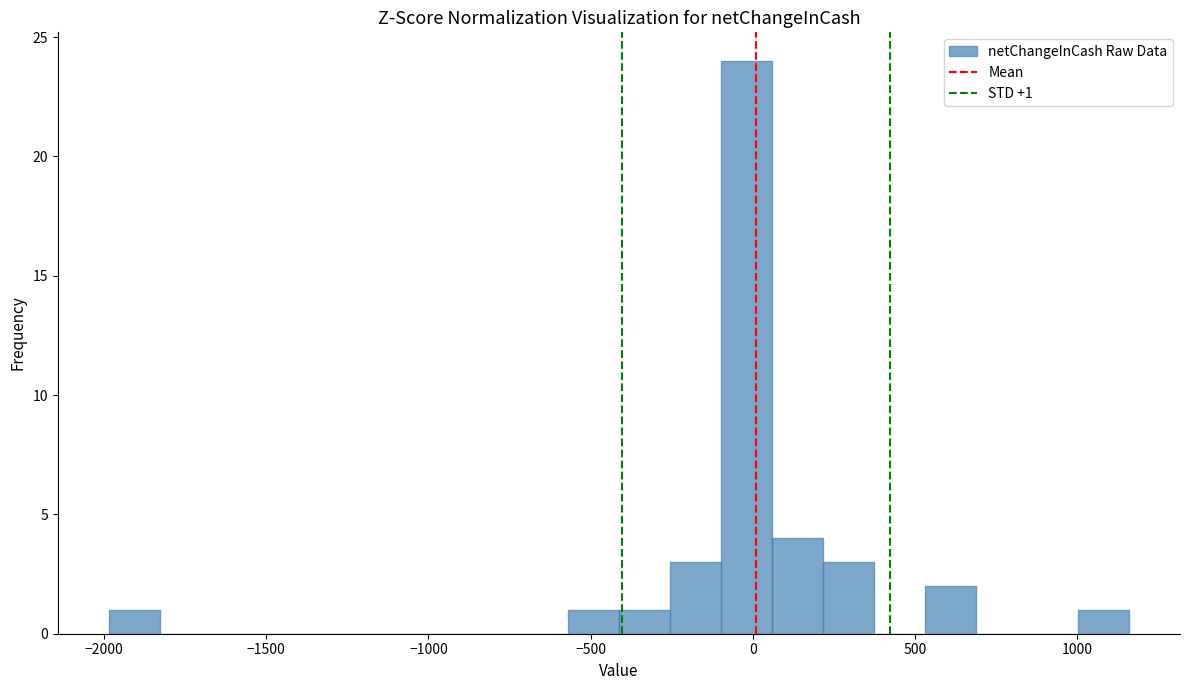

Read against the x-axis, roughly where is the centre of the tallest bar?

0